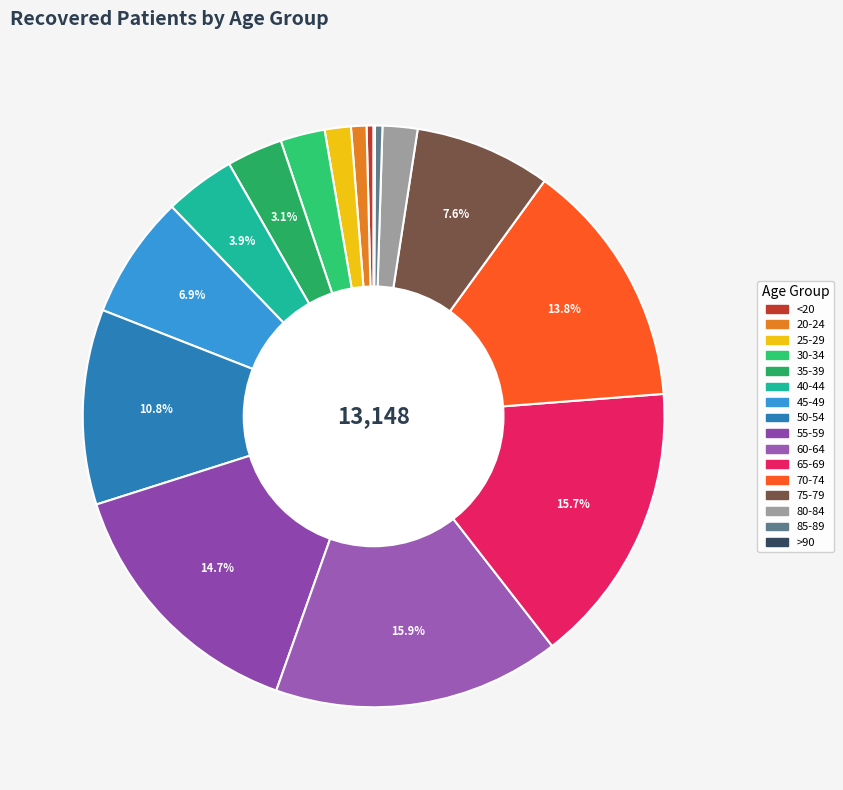

How many slices are in this pie chart?

16